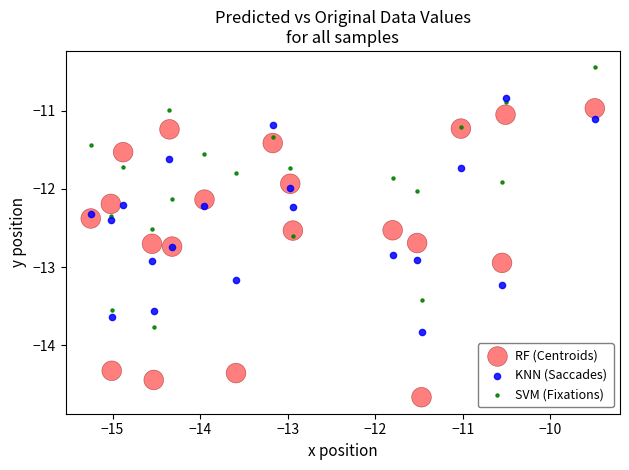

Which series reaches the maximum Y coordinate?

SVM (Fixations)